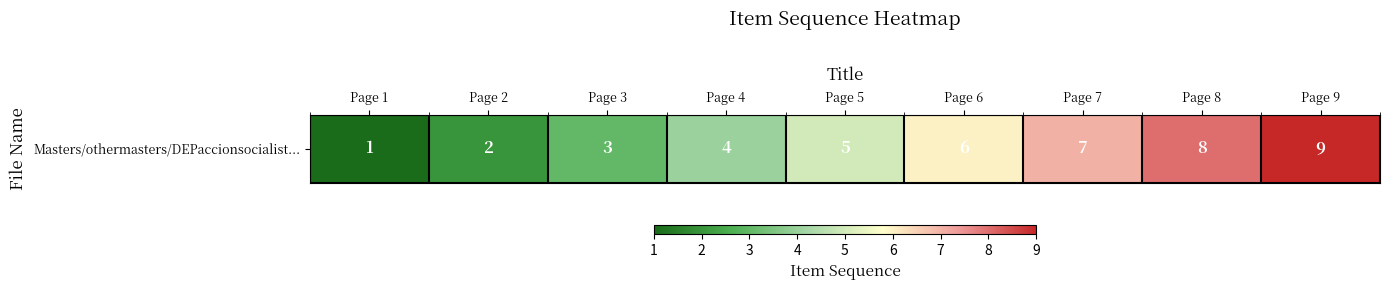

What is the sum of all values?

45